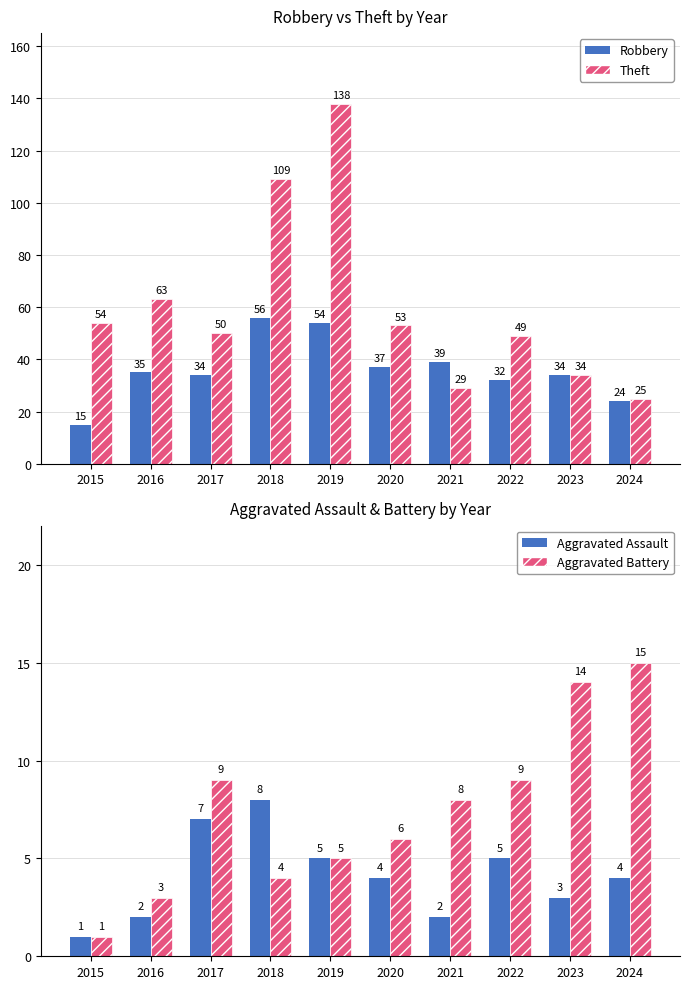

Count the number of data series in this chart.

4